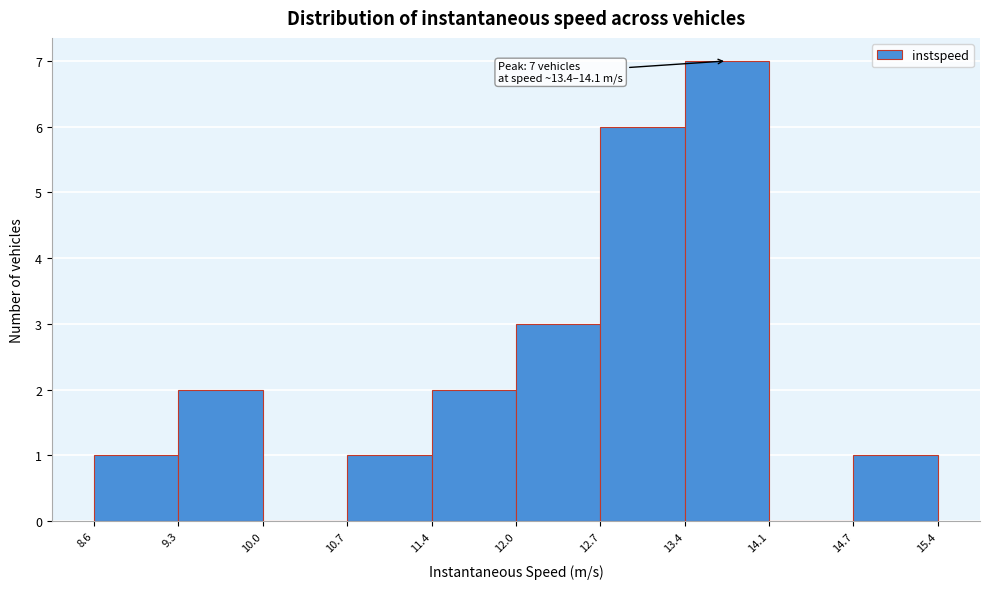

Which range on the x-axis has the tallest bar?

13.4 to 14.1